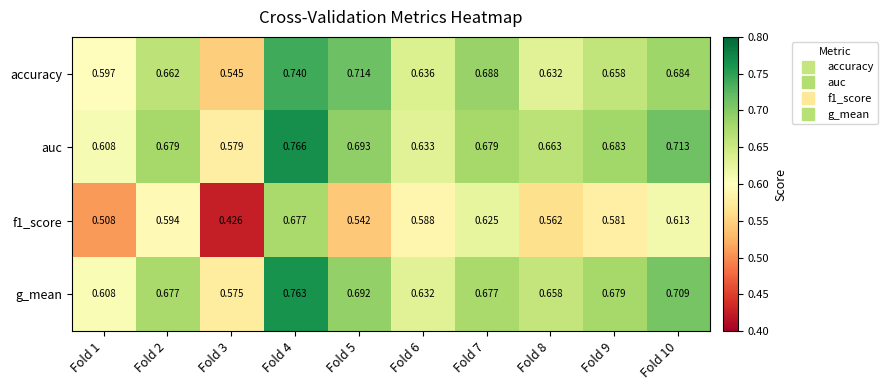

Which series has the largest range (max minus min)?

f1_score